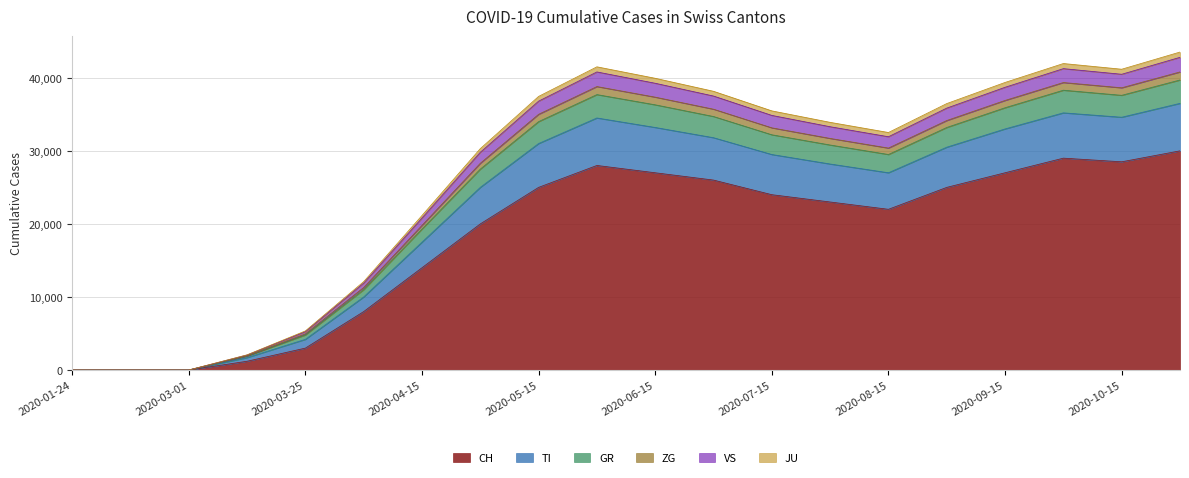

What are all the series names shown in the legend?

CH, TI, GR, ZG, VS, JU